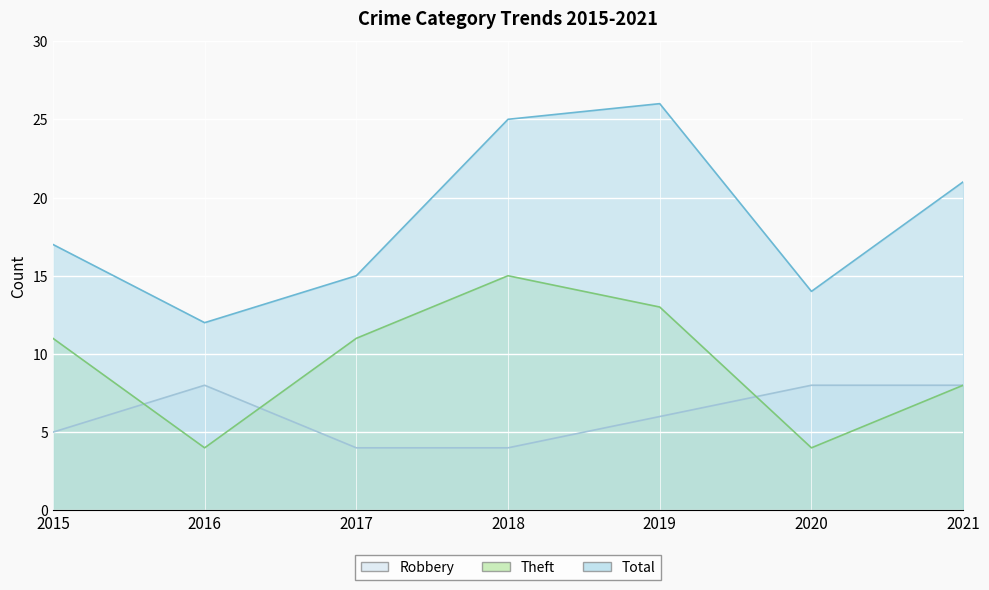

What are all the series names shown in the legend?

Robbery, Theft, Total